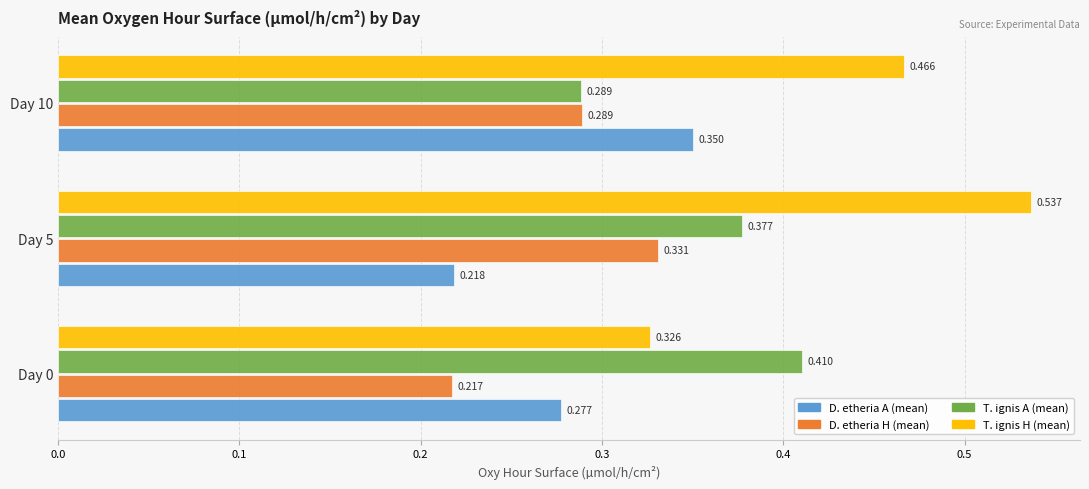

Which series changed the most between Day 0 and Day 10?

T. ignis H (mean)